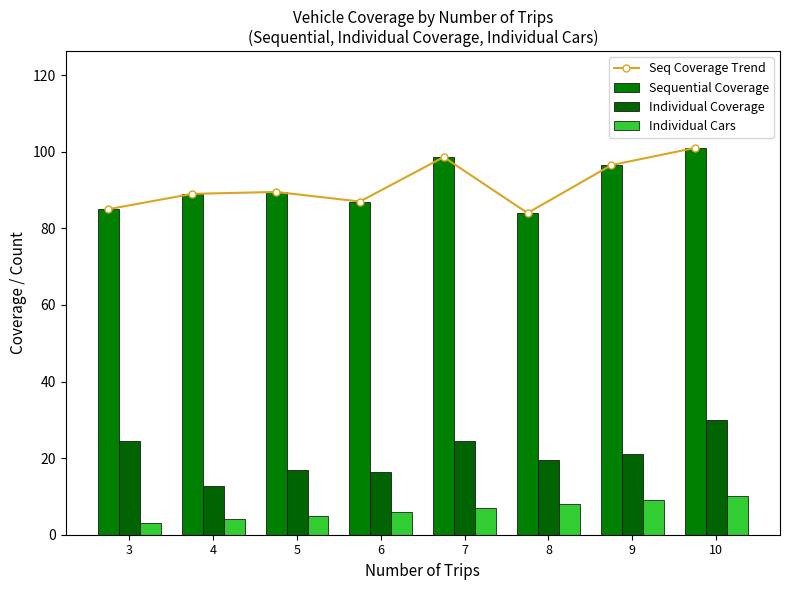

How many data points in Individual Coverage are above 21?

3